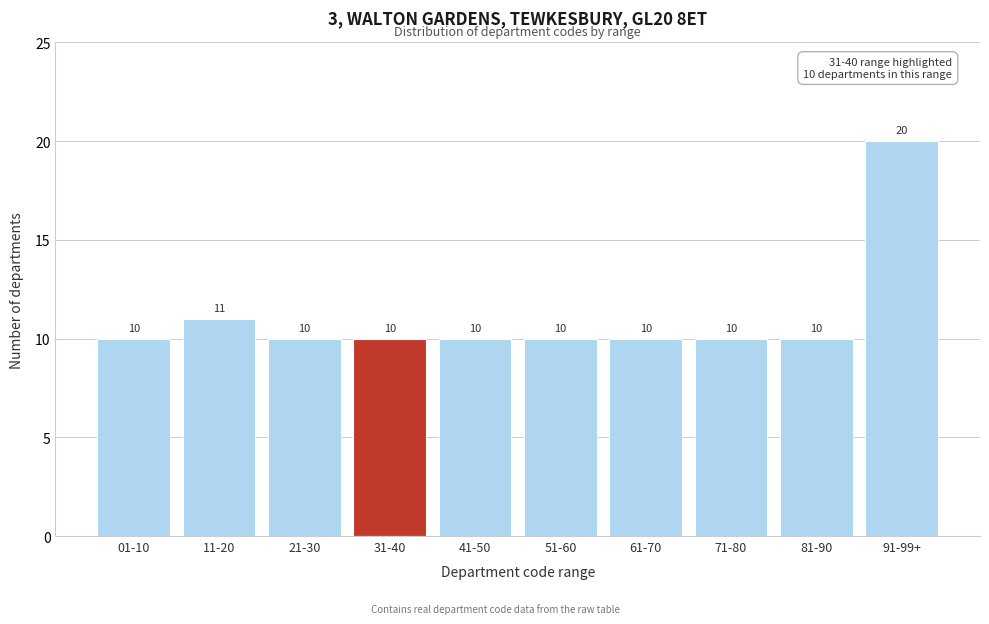

Reading left to right, what are all the values shown in this chart?

01-10=10	11-20=11	21-30=10	31-40=10	41-50=10	51-60=10	61-70=10	71-80=10	81-90=10	91-99+=20